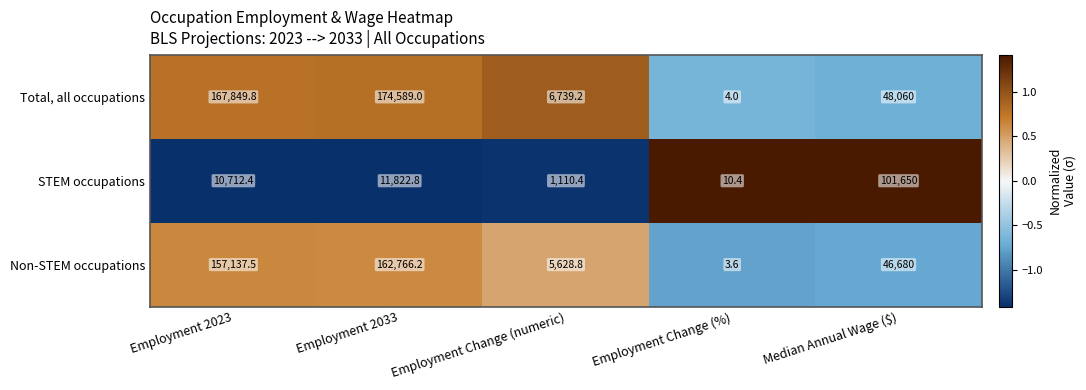

How many series are shown in this chart?

3